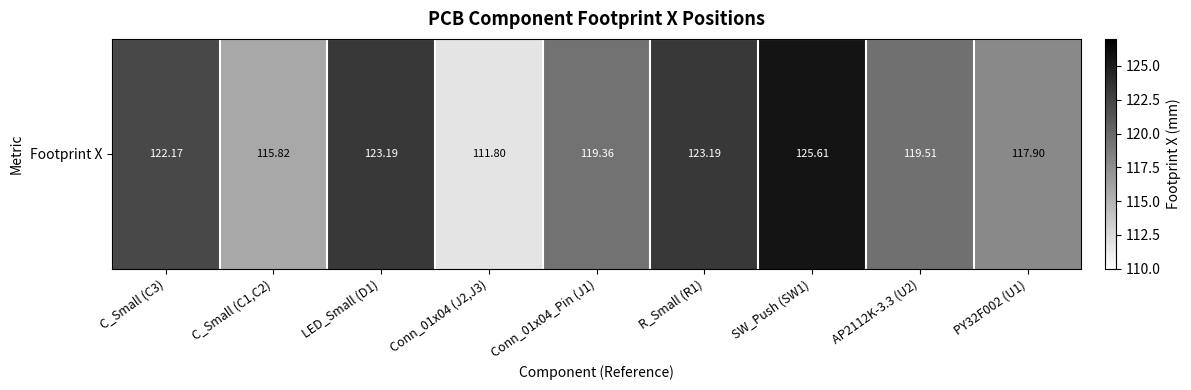

What is the smallest value displayed?

111.8